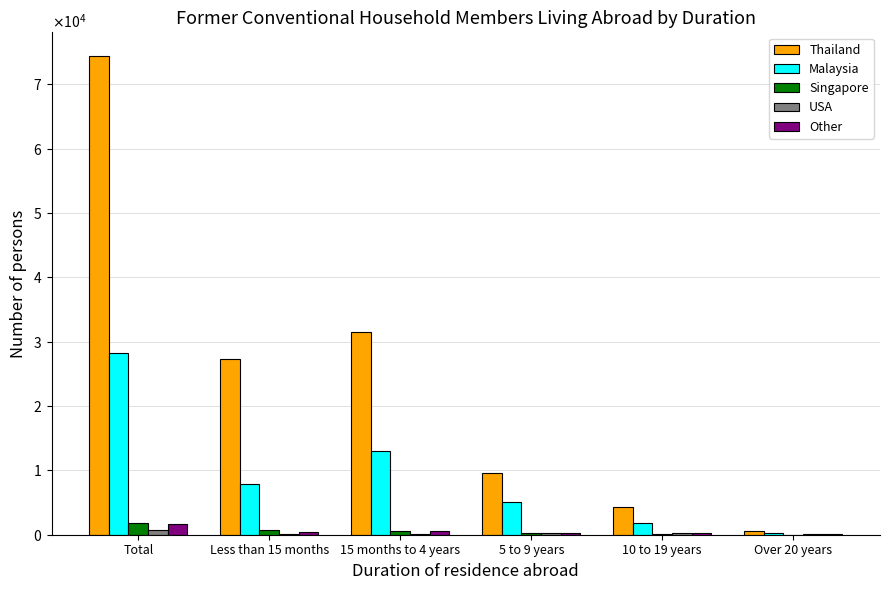

Are the bars grouped side by side (vs. stacked)?

Yes